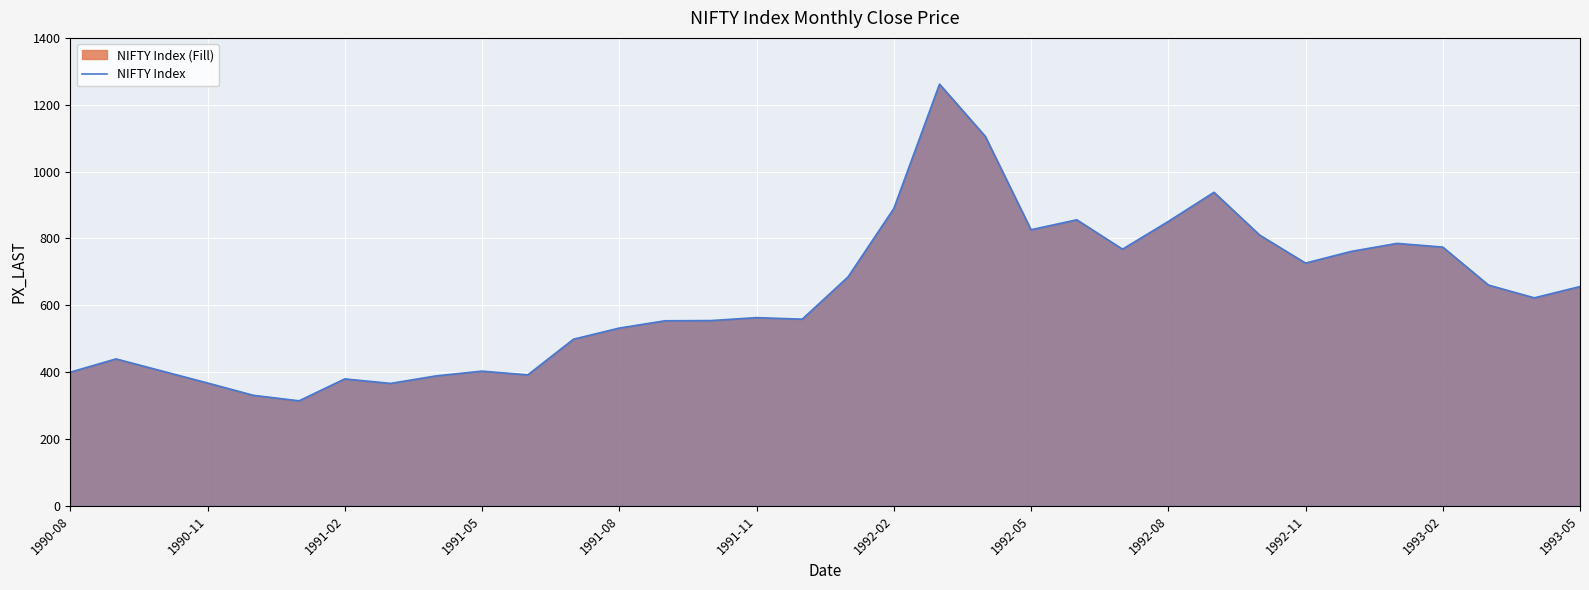

What is the average value?

630.1